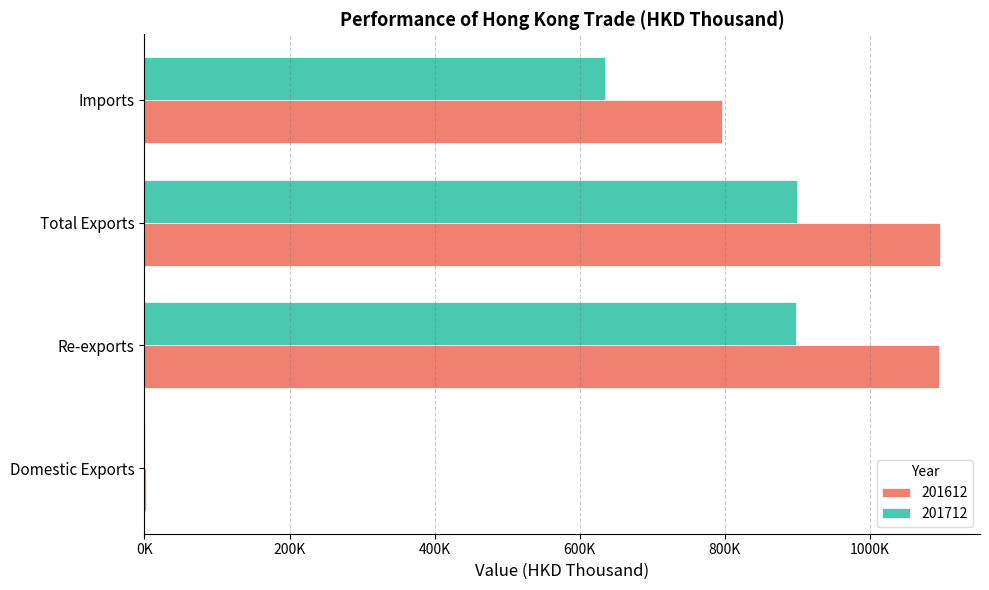

What is the label of the 2nd bar from the right?

Total Exports